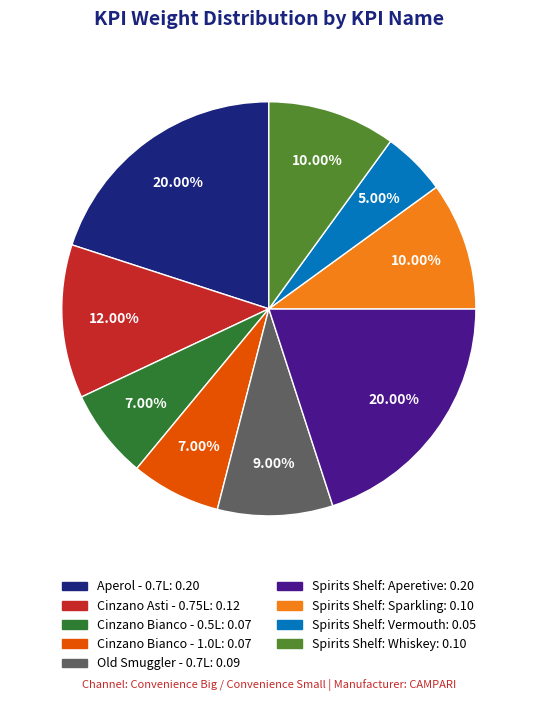

Does any single category account for the majority?

No